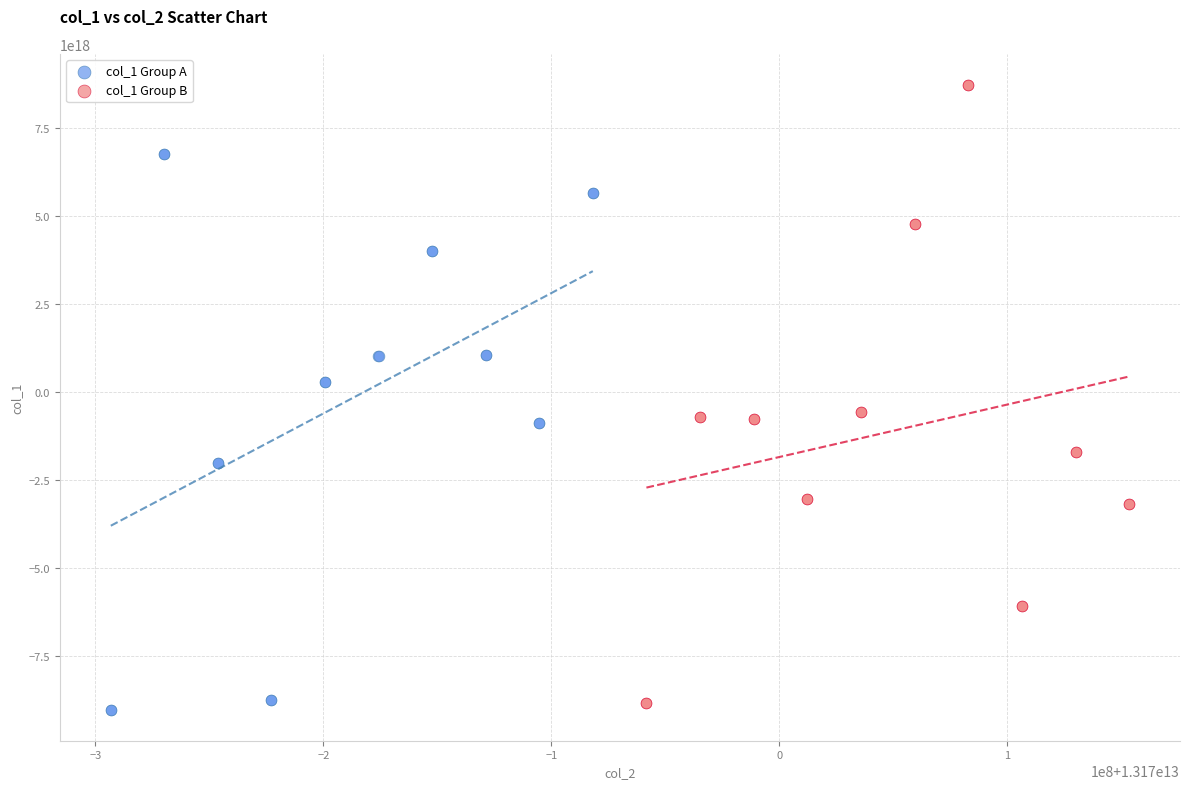

Which series has the widest spread of Y values?

col_1 Group B